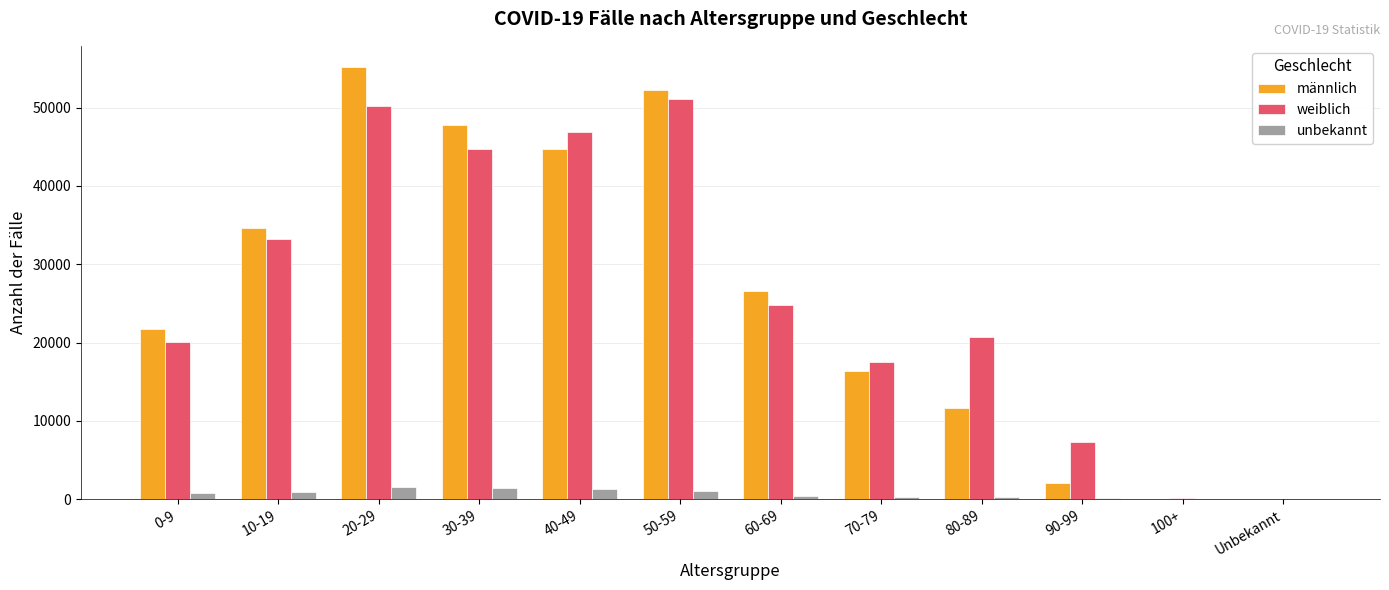

What is the sum of all weiblich values?

316777